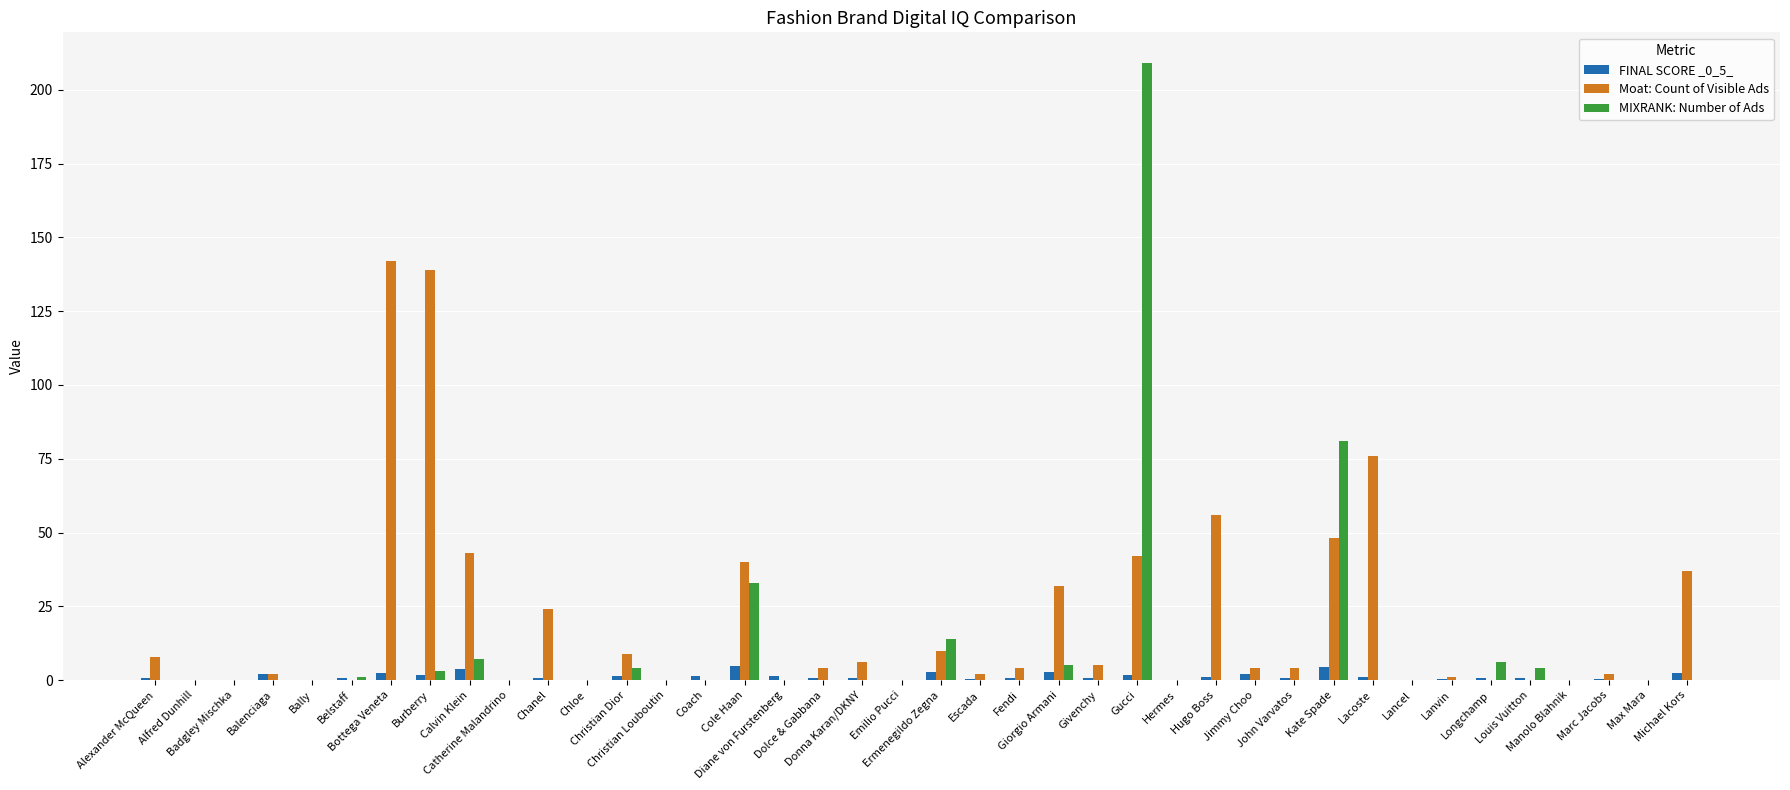

What is the highest value of the MIXRANK: Number of Ads series?

209.0